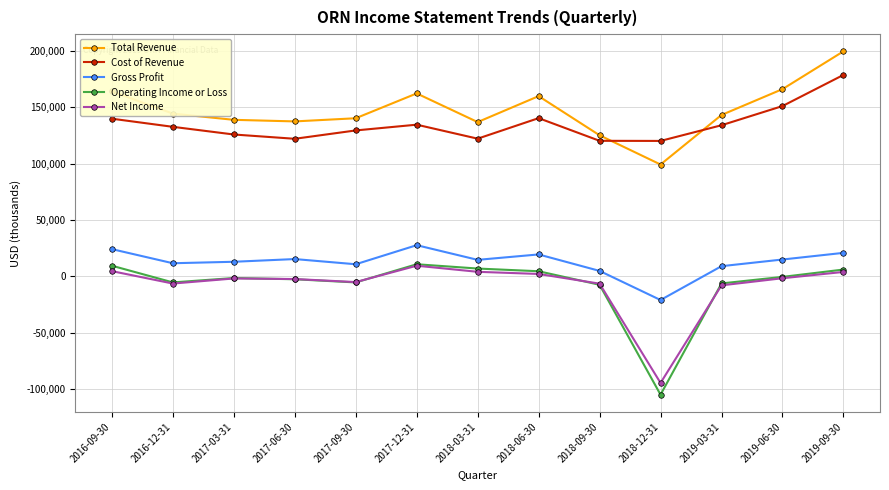

True or false: Cost of Revenue and Operating Income or Loss intersect in this chart.

False